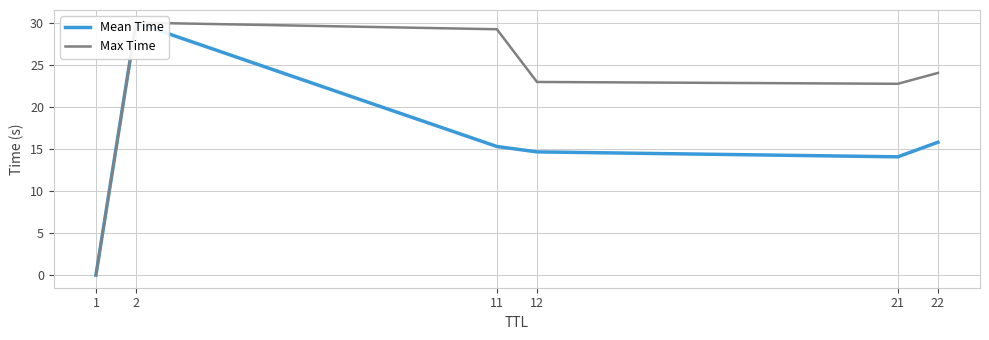

The value of Max Time at 12 is 22.9. True or false?

True